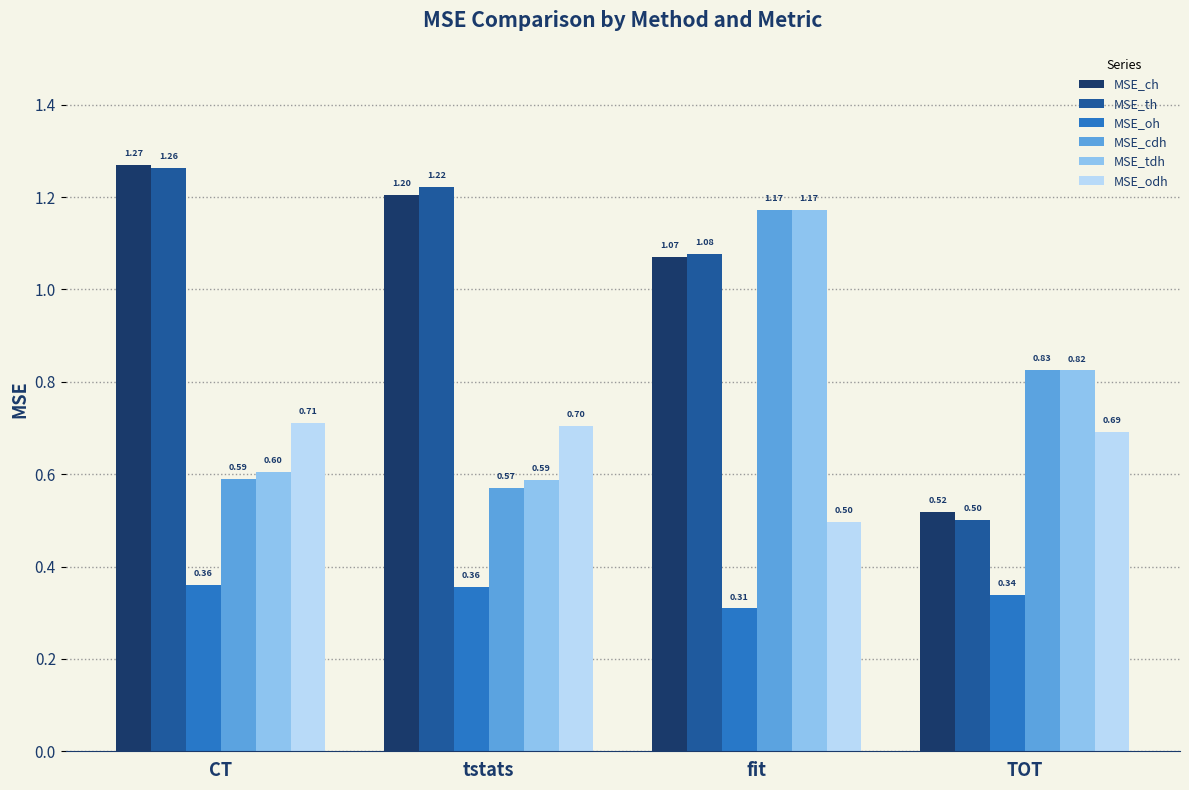

Rank the series at CT from lowest to highest value.

MSE_oh, MSE_cdh, MSE_tdh, MSE_odh, MSE_th, MSE_ch